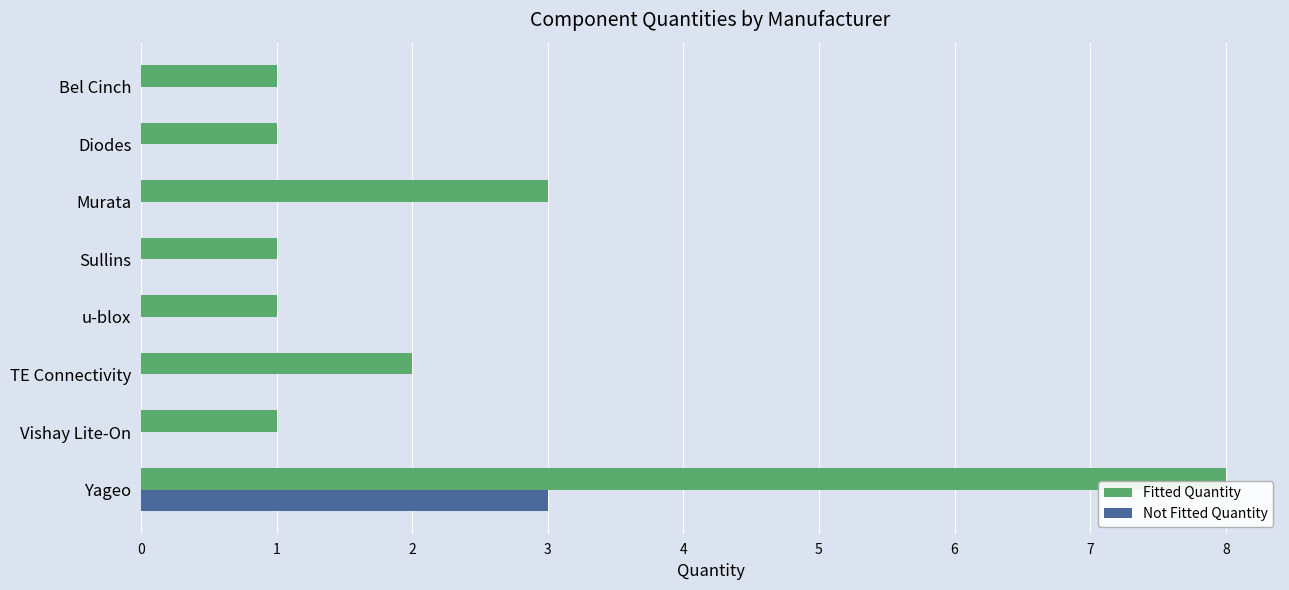

What is the sum of all Not Fitted Quantity values?

3